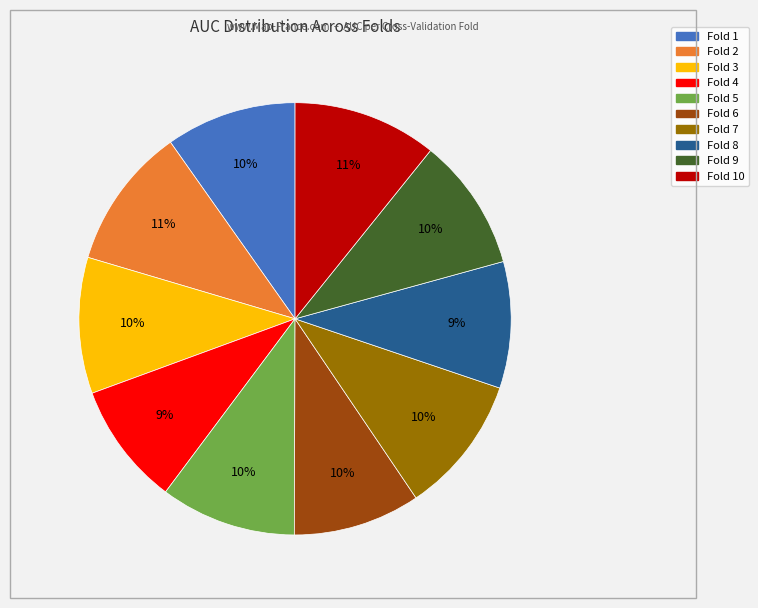

To the nearest percent, what is the difference between the largest and smallest slice percentages?

2%